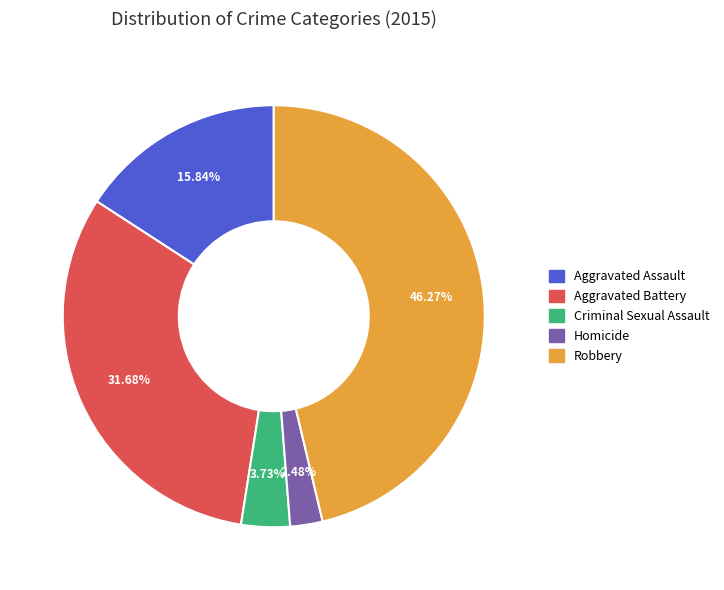

Between Aggravated Battery and Aggravated Assault, which is larger?

Aggravated Battery